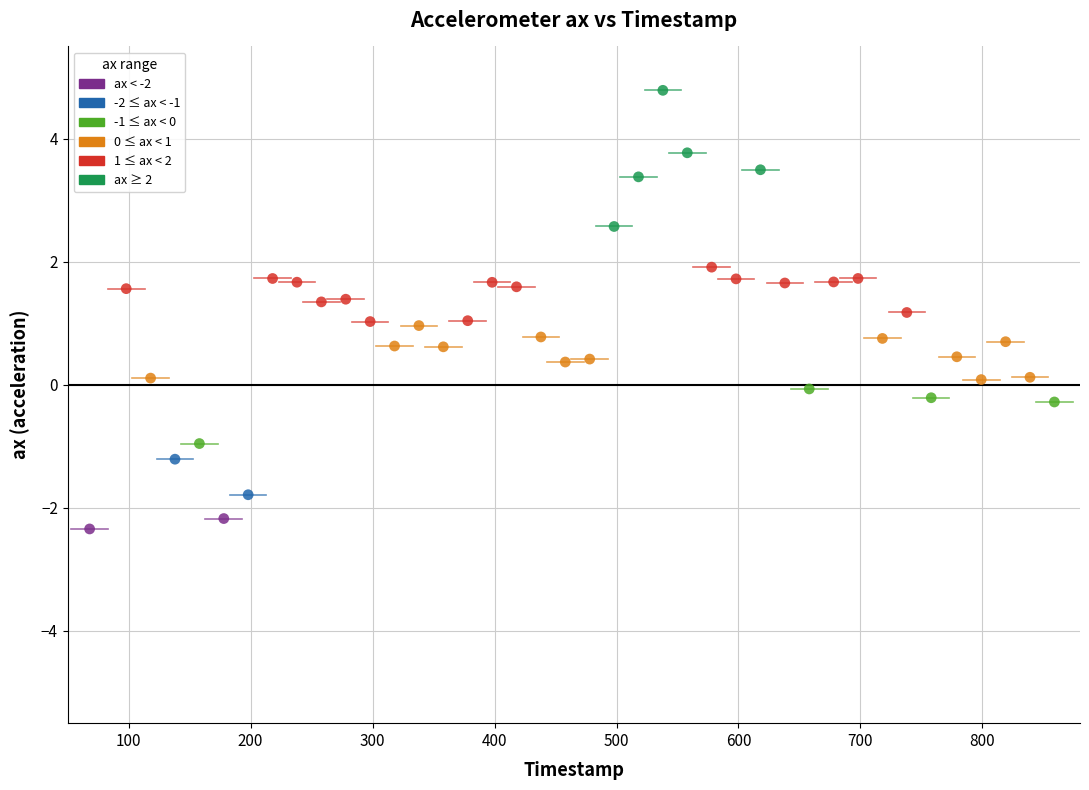

What is the range of X values (max minus min)?

791.0